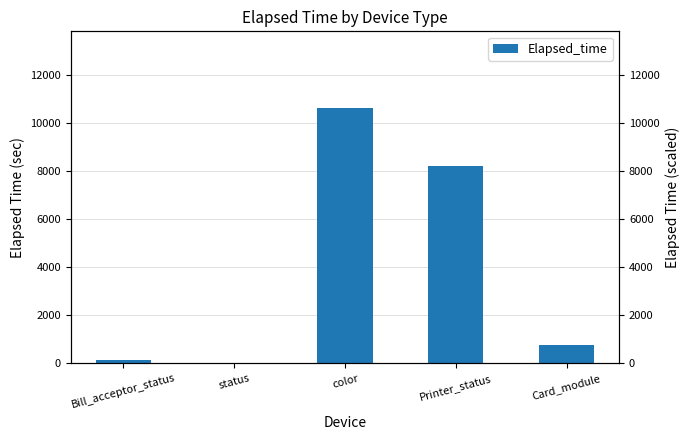

Is it true that the value at status is 33.8?

True